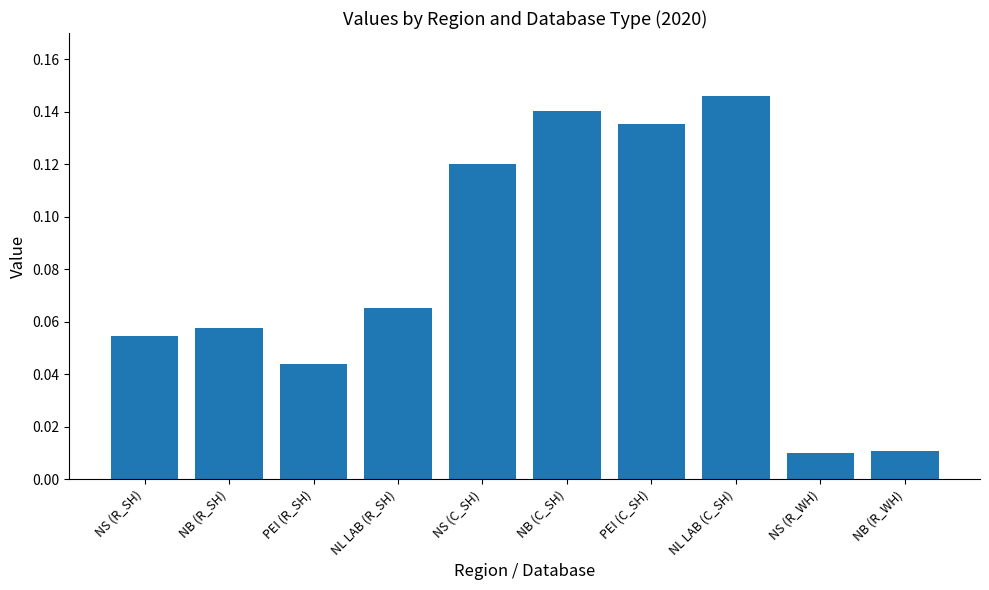

What is the label of the 3rd bar from the left?

PEI (R_SH)